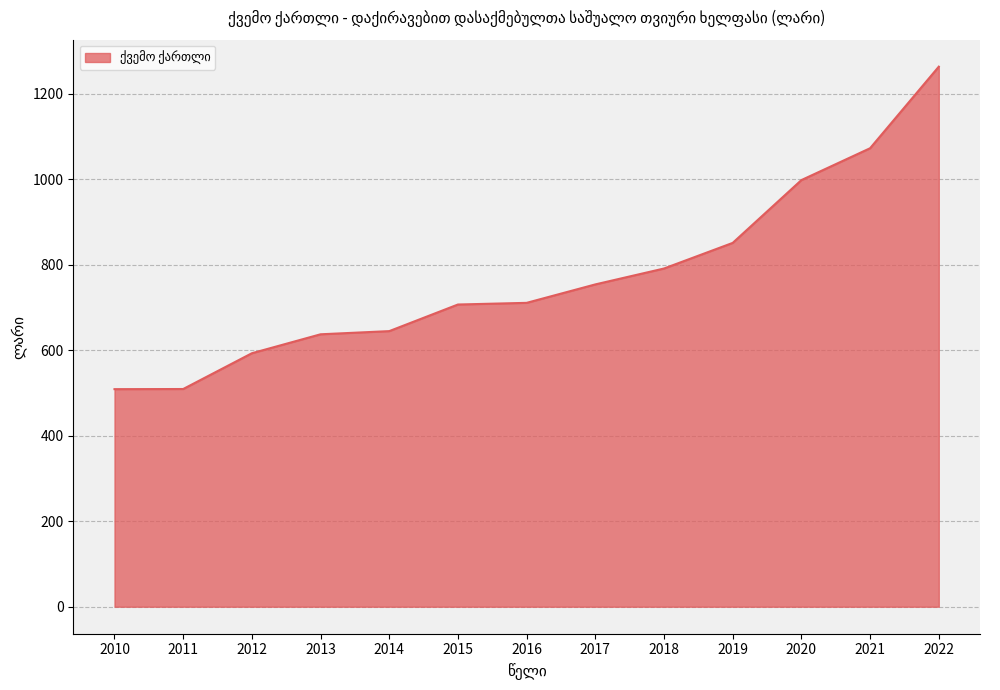

Is it true that the value at 2010 is 509.1?

True